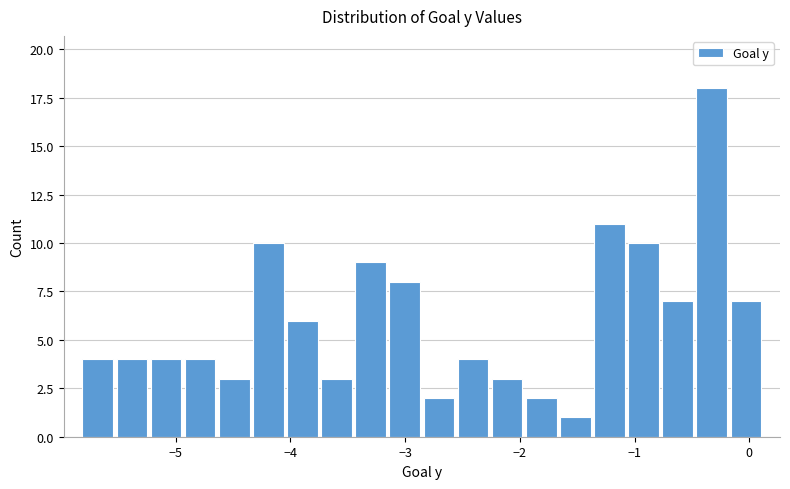

Around what value on the x-axis is the tallest bar? Give the approximate position of its centre, as read against the axis.

-0.3